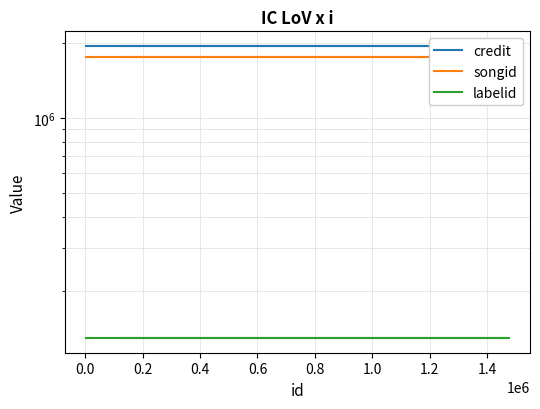

True or false: songid and labelid intersect in this chart.

False